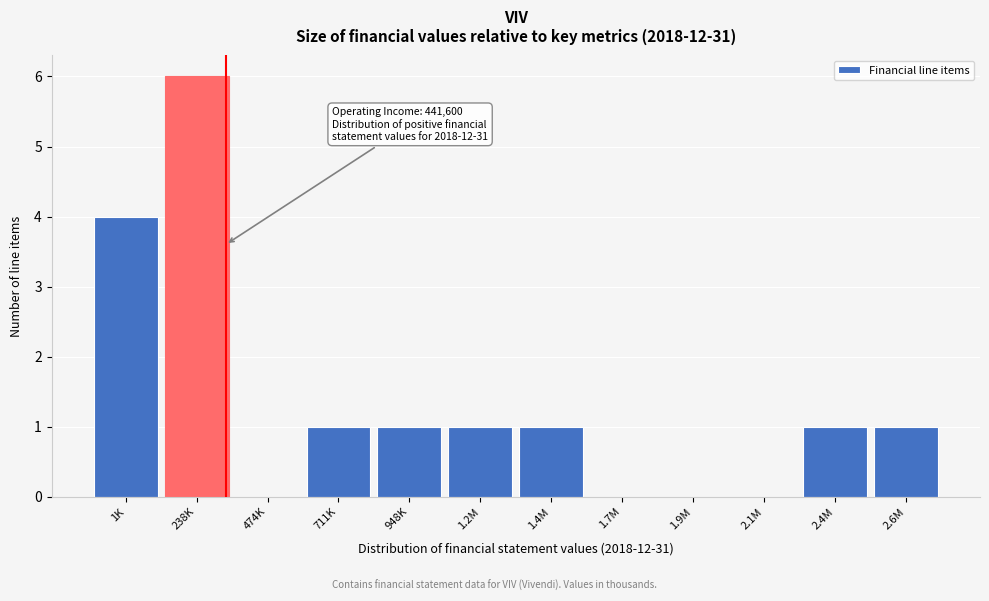

Reading left to right, extract all data points from this chart.

1K=4	238K=6	474K=0	711K=1	948K=1	1.2M=1	1.4M=1	1.7M=0	1.9M=0	2.1M=0	2.4M=1	2.6M=1